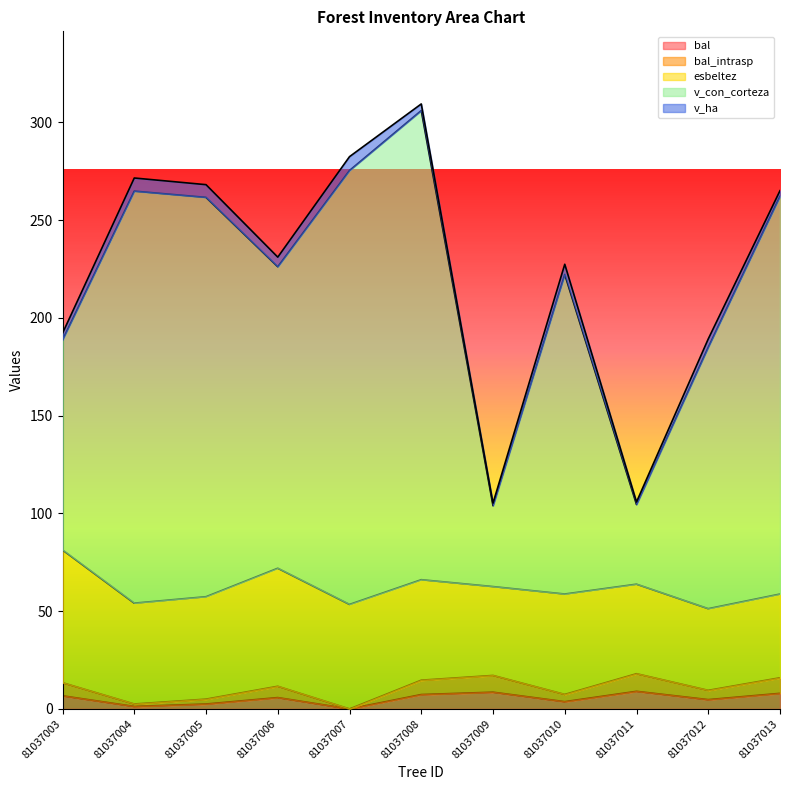

Does the chart display data point markers on the line(s)?

No